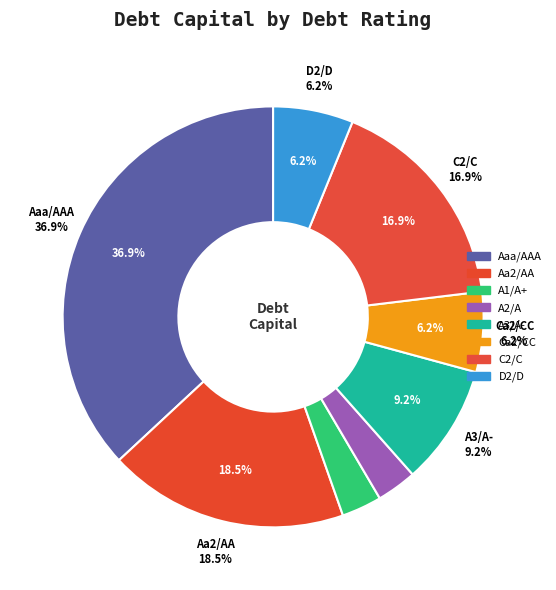

True or false: Aa2/AA accounts for 18% of the total.

True